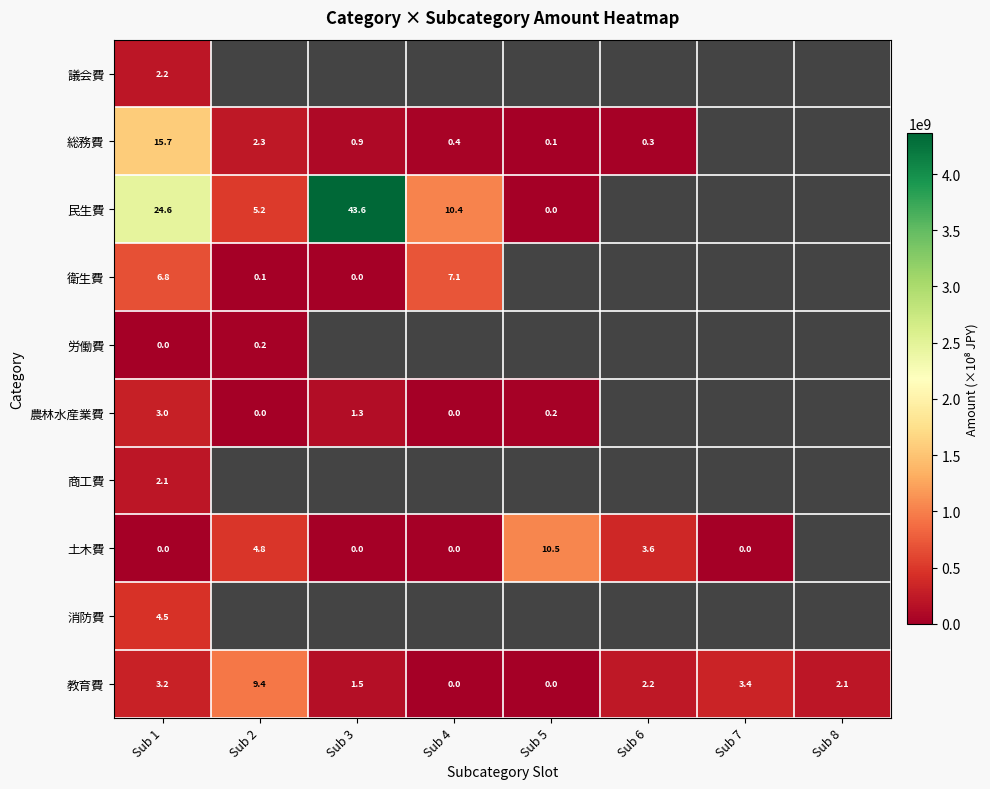

Which category has the highest value across all series?

Sub 3